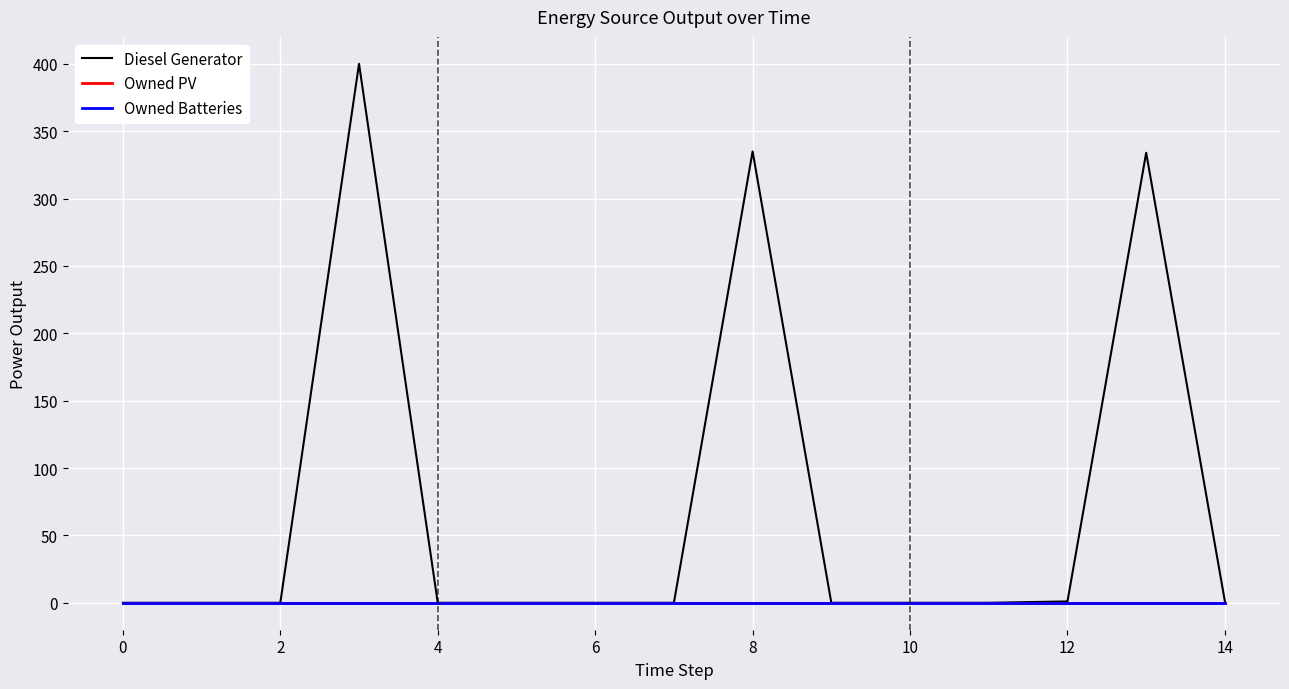

Is this an area chart (filled region under the line)?

No